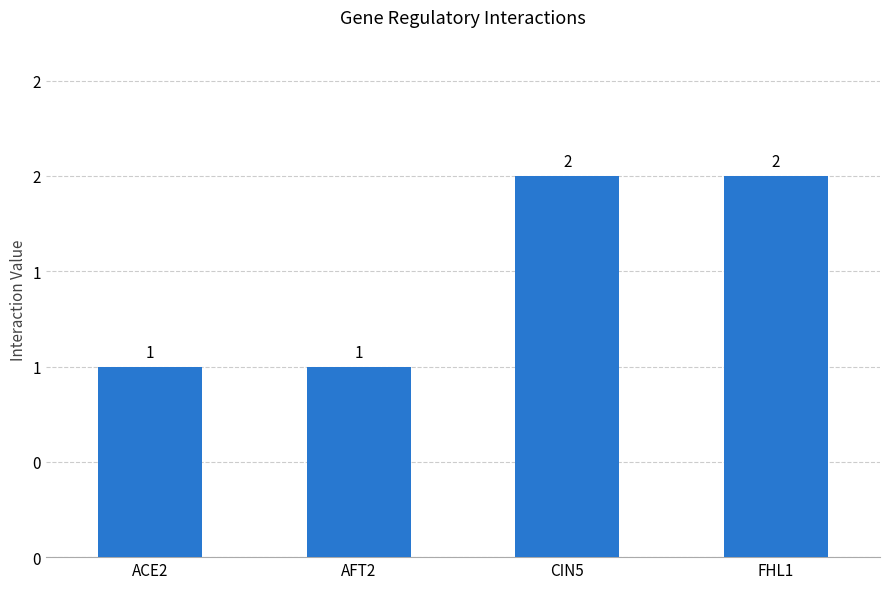

What is the sum of the values at CIN5 and ACE2?

3